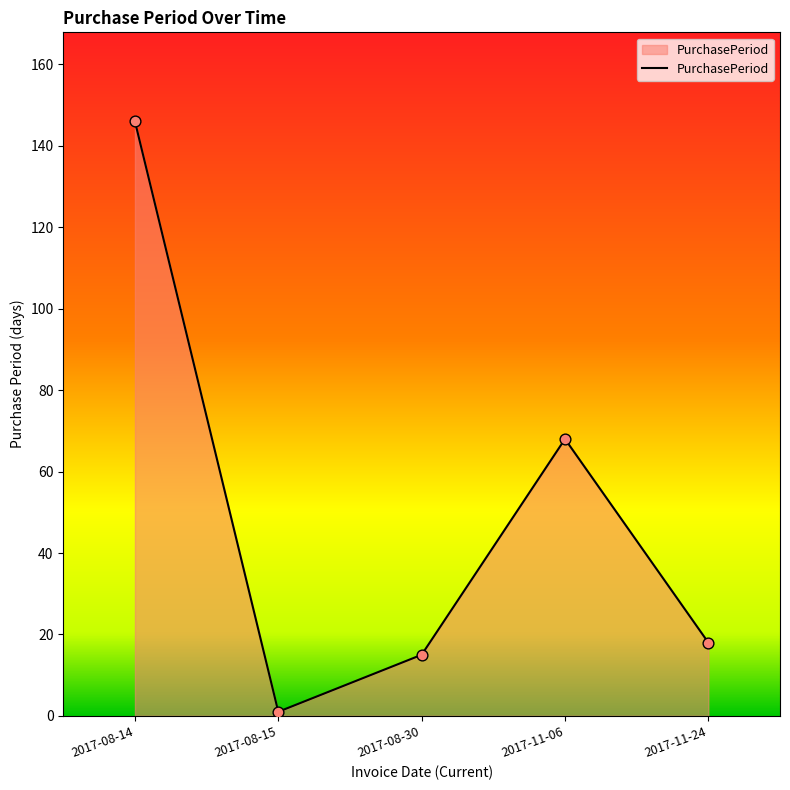

What is the change in value from 2017-11-06 to 2017-11-24?

-50